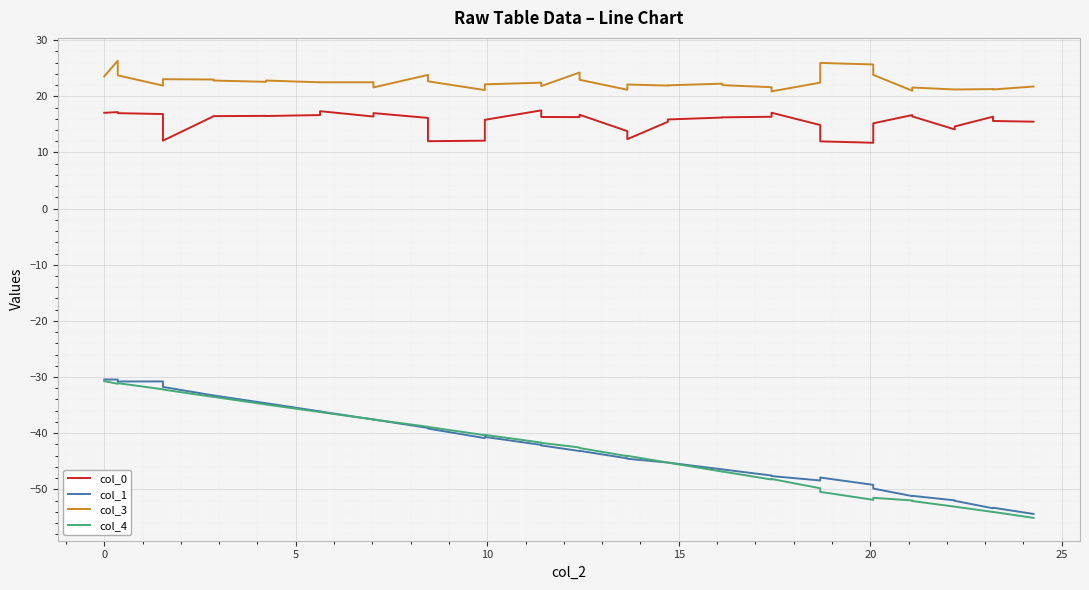

What are all the series names shown in the legend?

col_0, col_1, col_3, col_4